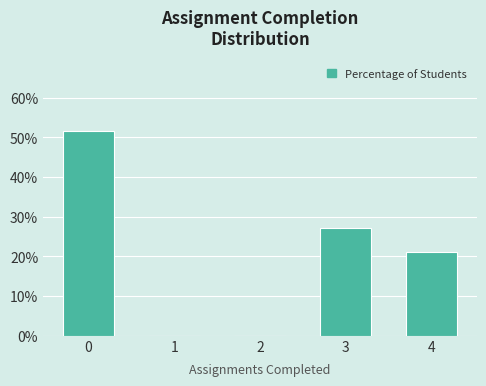

Reading right to left, what are all the values shown in this chart?

4=21.2	3=27.3	2=0.0	1=0.0	0=51.5